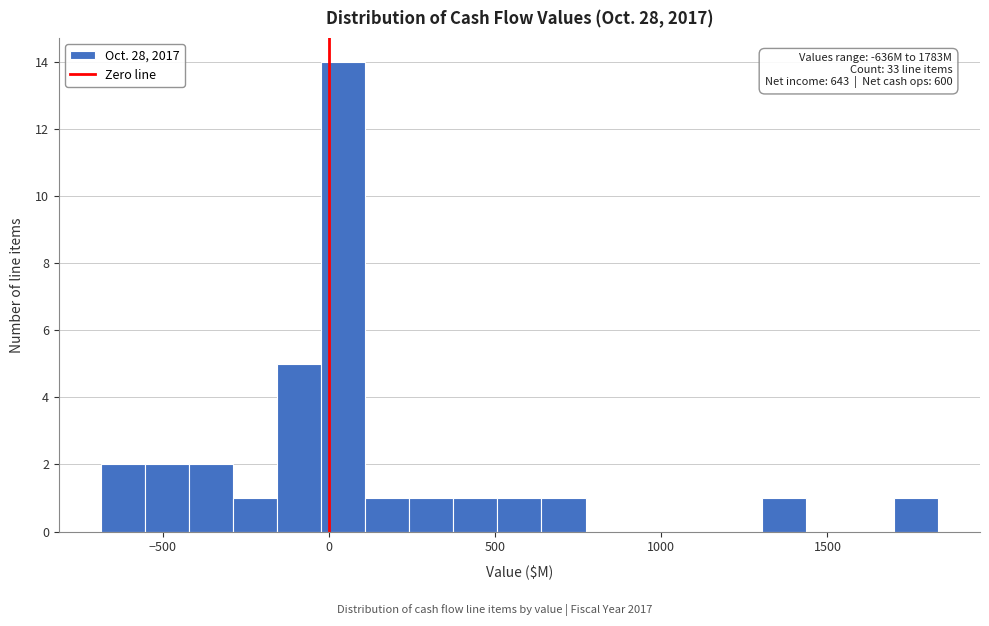

Read against the x-axis, roughly where is the centre of the tallest bar?

50